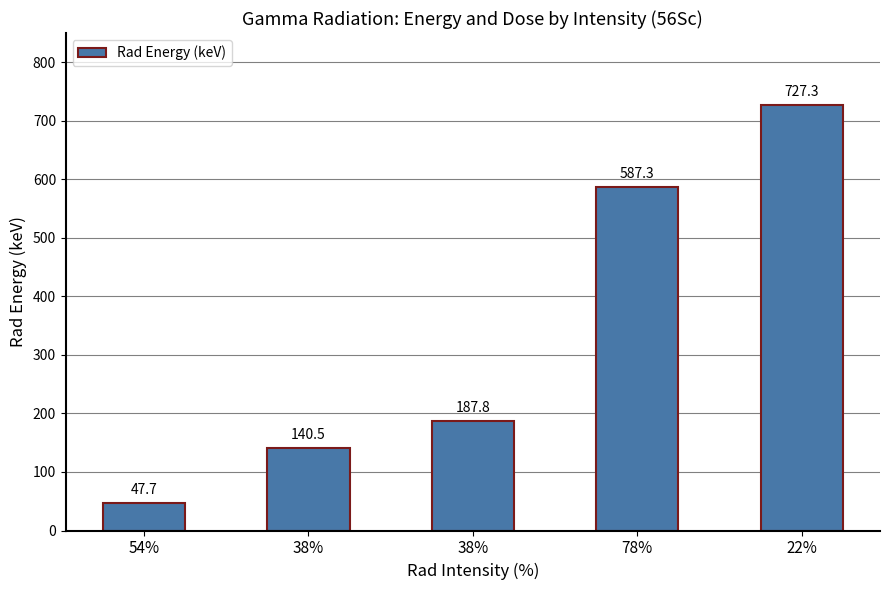

List the labels in order of value, smallest first.

54%, 38%, 38%, 78%, 22%